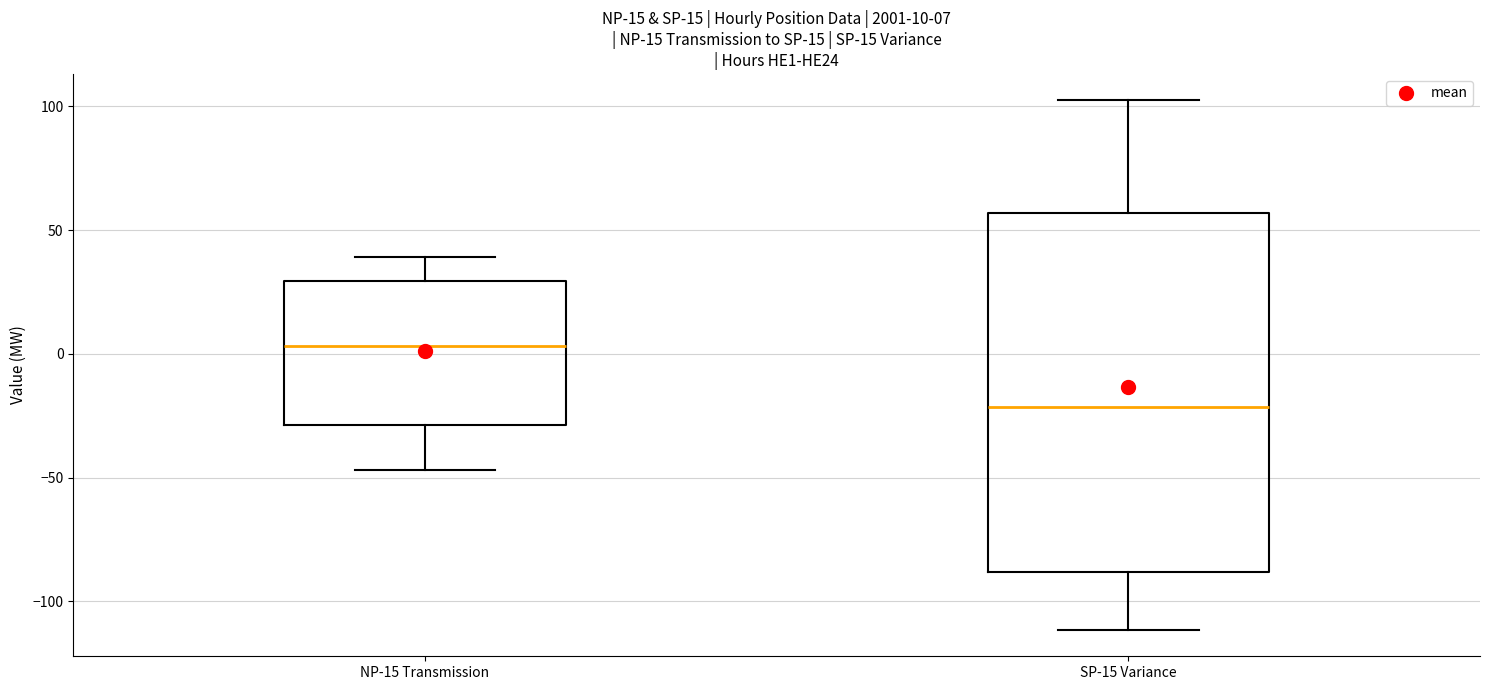

Which box's median line is the lowest?

SP-15 Variance